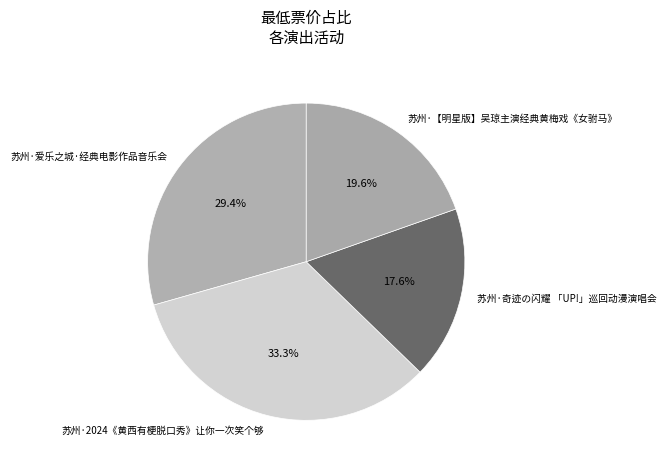

Approximately how many times larger is the value at 苏州·奇迹の闪耀 「UP!」巡回动漫演唱会 compared to 苏州·爱乐之城·经典电影作品音乐会?

0.6